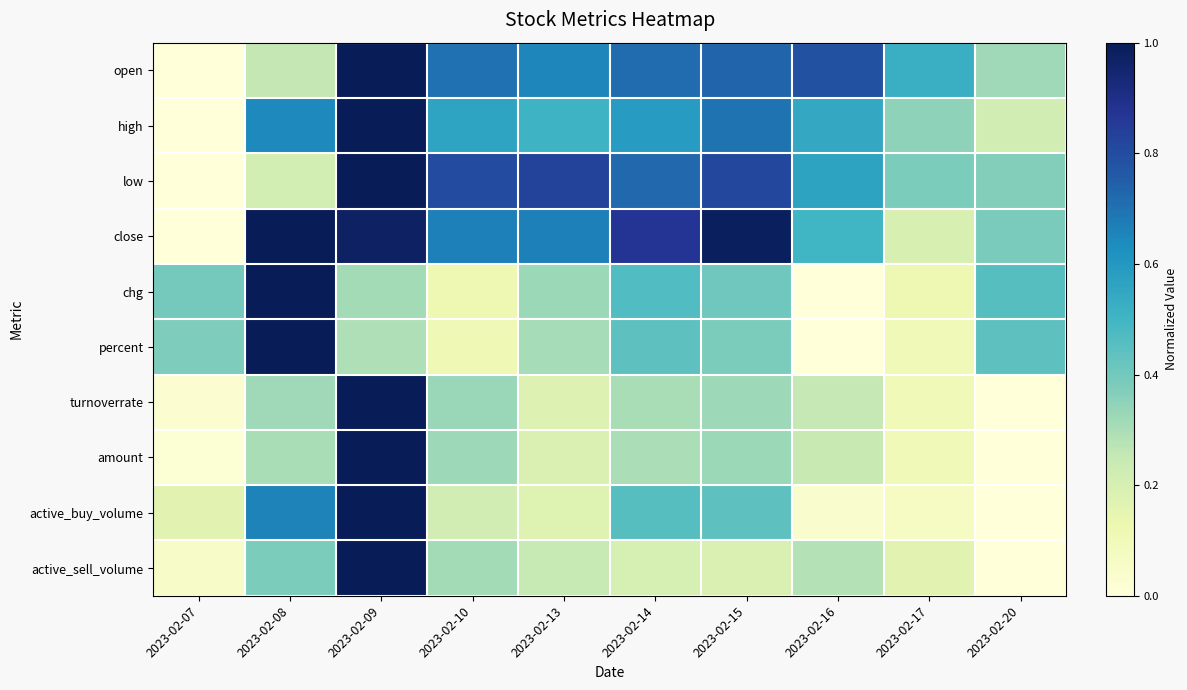

Which label corresponds to the smallest value in the chart?

2023-02-07